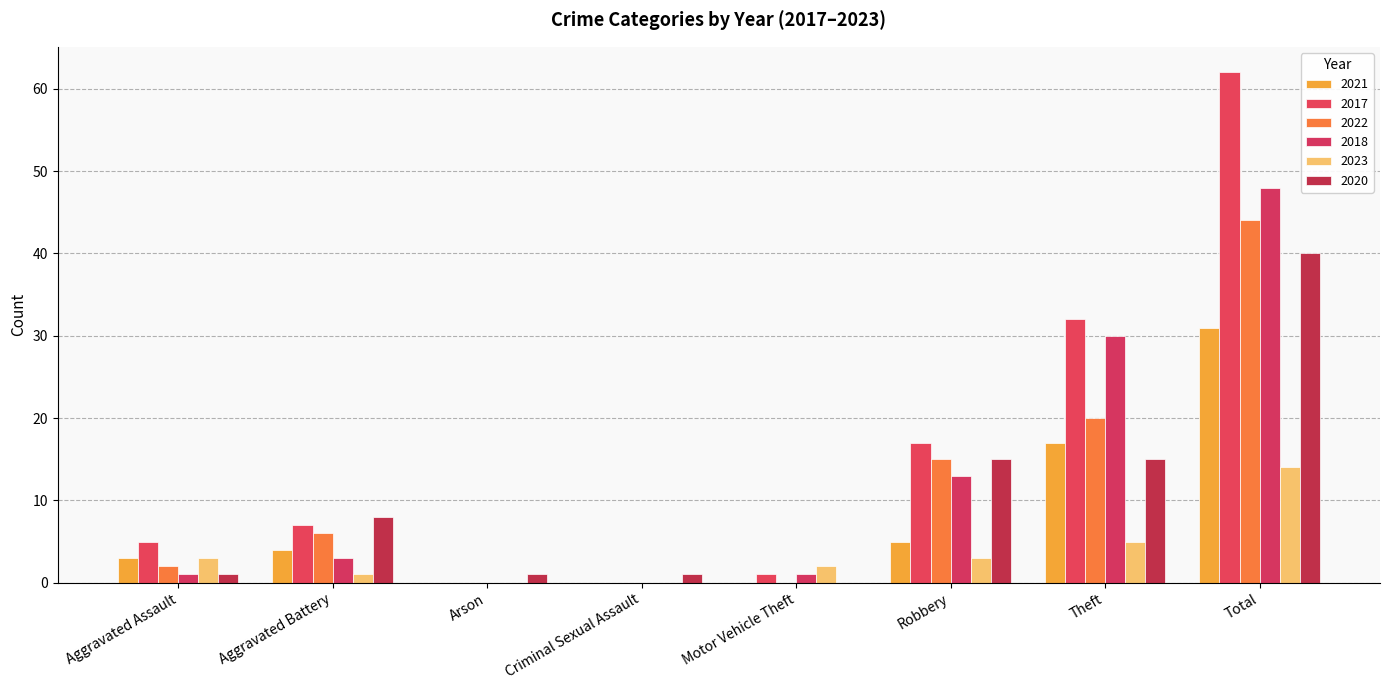

True or false: 2018 has a value of 48 at Total.

True